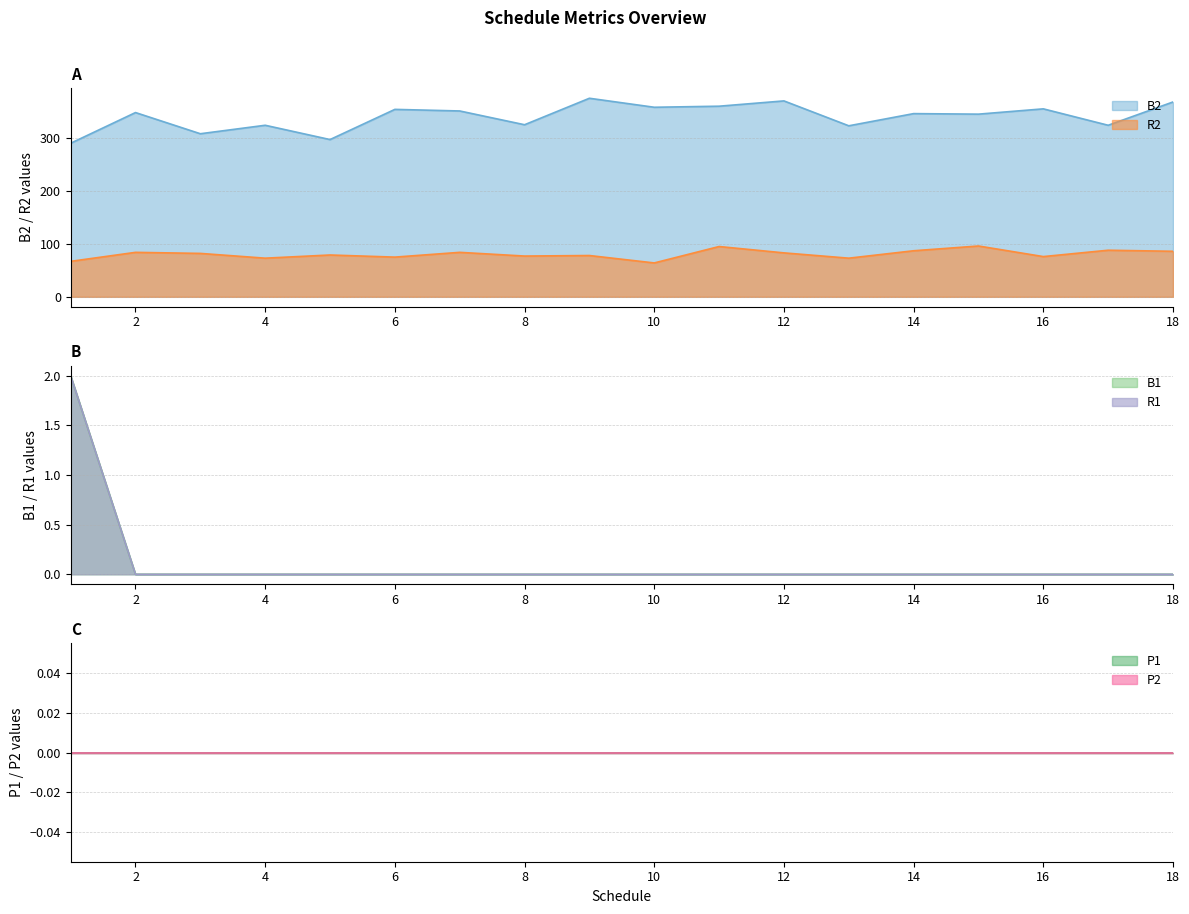

At which category does R2 reach its first local valley?

4